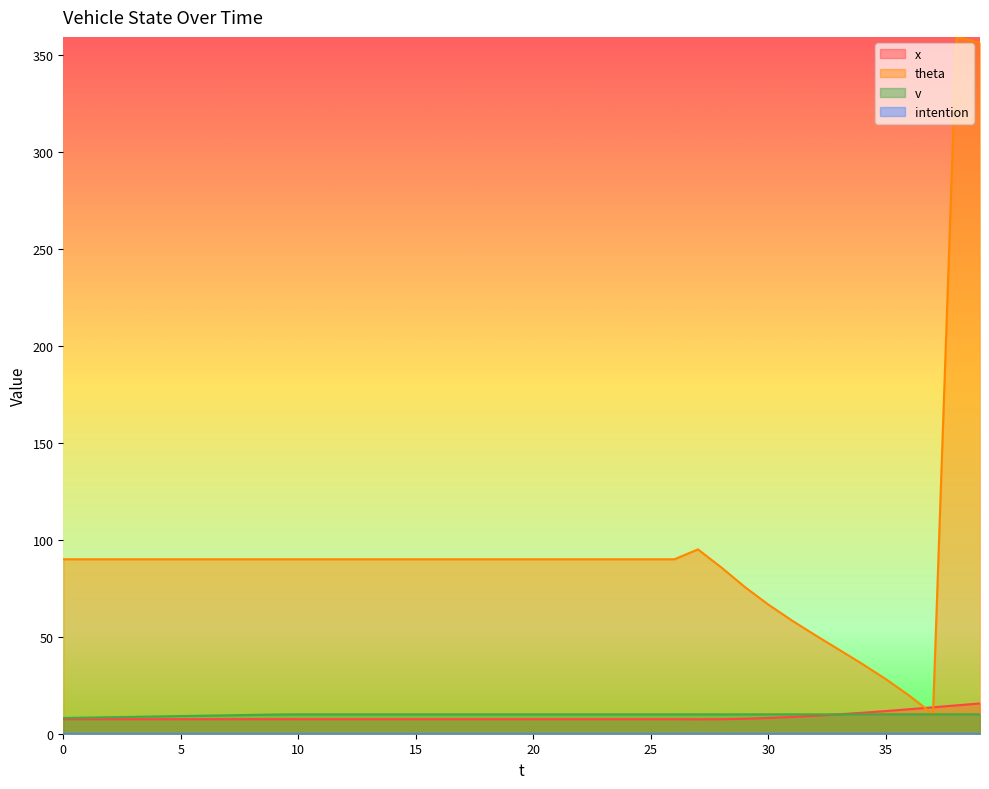

Read the theta value at 22.

90.0